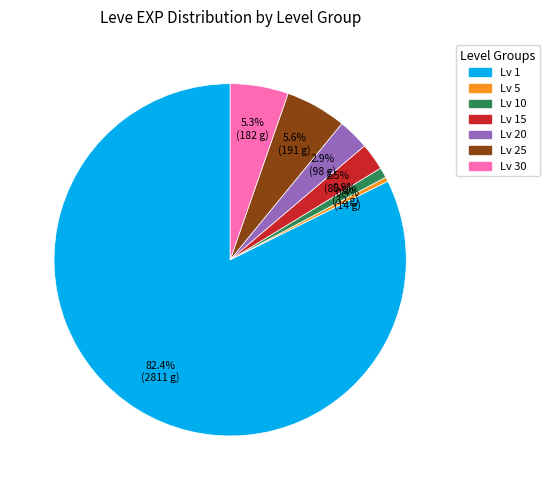

Is there any slice that represents more than half of the pie?

Yes